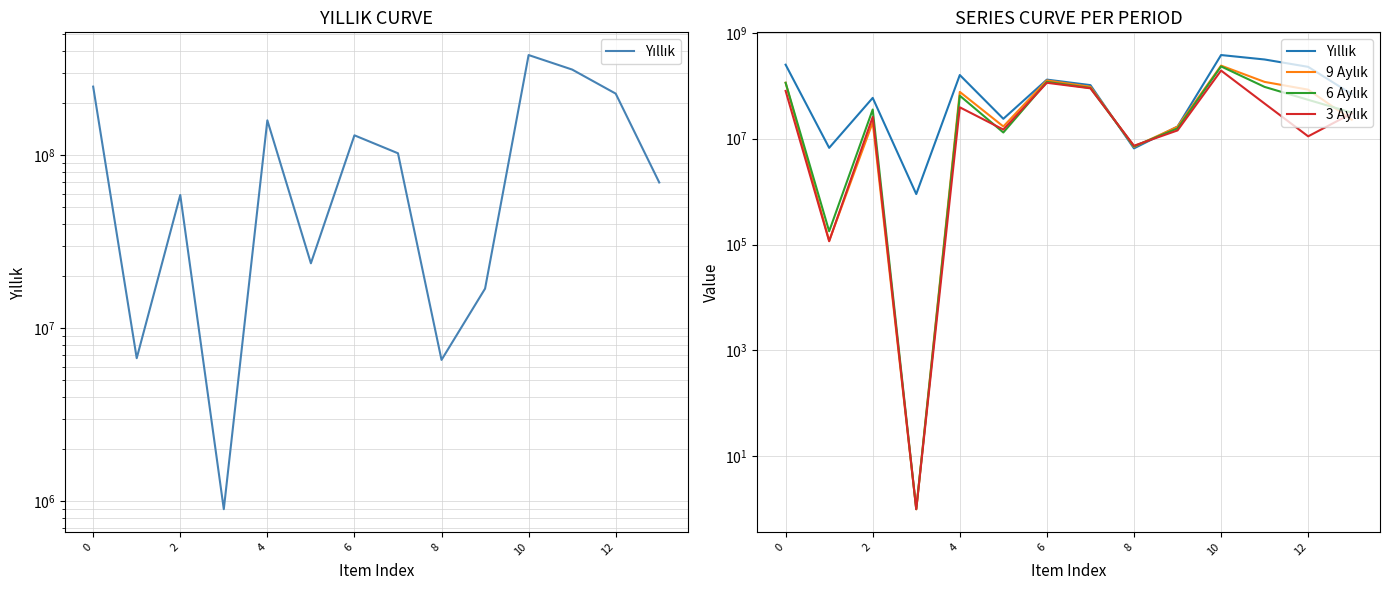

What are all the series names shown in the legend?

Yıllık, 9 Aylık, 6 Aylık, 3 Aylık